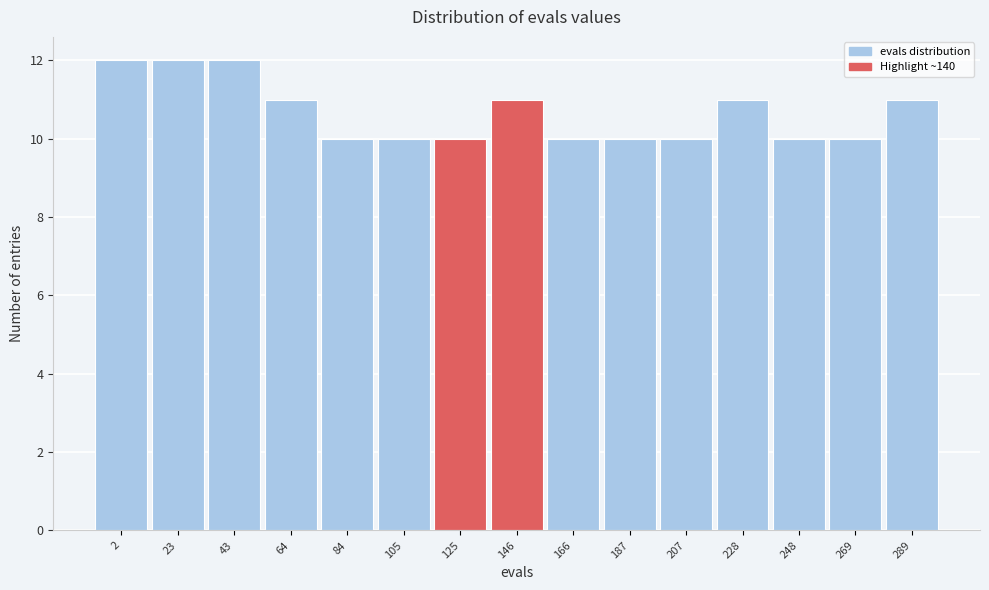

Reading left to right, what are all the values shown in this chart?

2=12	23=12	43=12	64=11	84=10	105=10	125=10	146=11	166=10	187=10	207=10	228=11	248=10	269=10	289=11